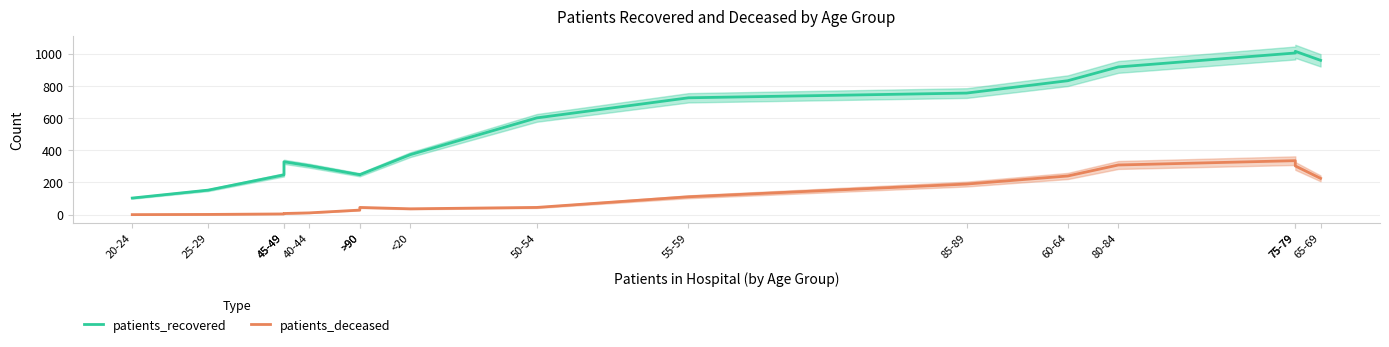

In patients_recovered, how many points are higher than both neighbors (excluding endpoints)?

2